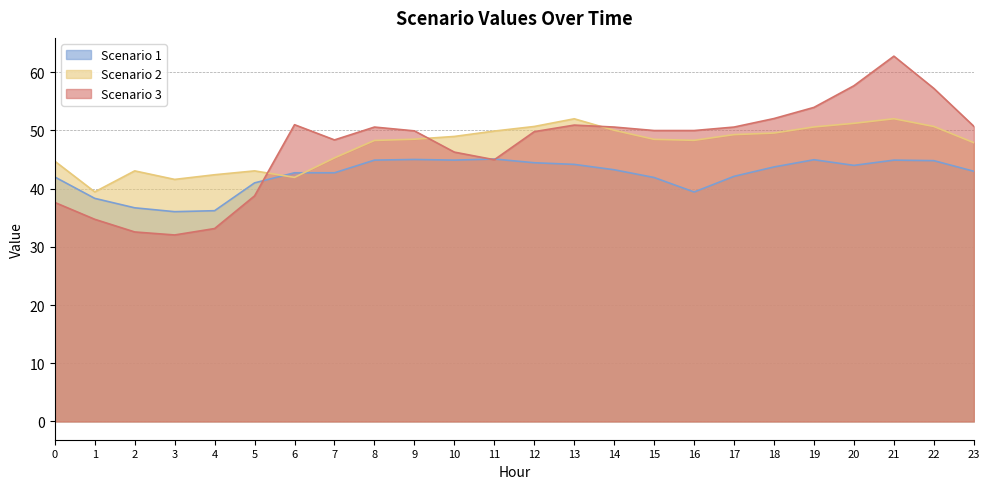

What is the approximate value of Scenario 2 at 20?

51.2